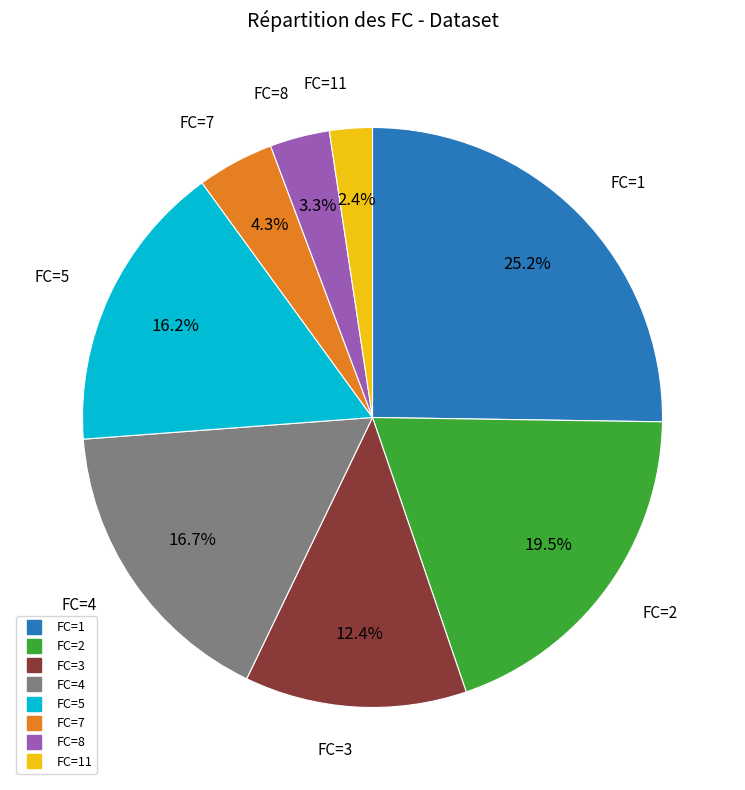

Is there any slice that represents more than half of the pie?

No